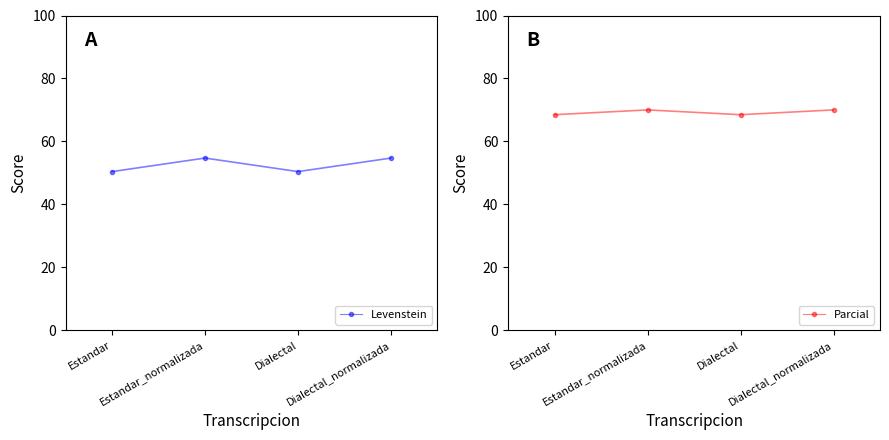

True or false: Parcial and Levenstein intersect in this chart.

False